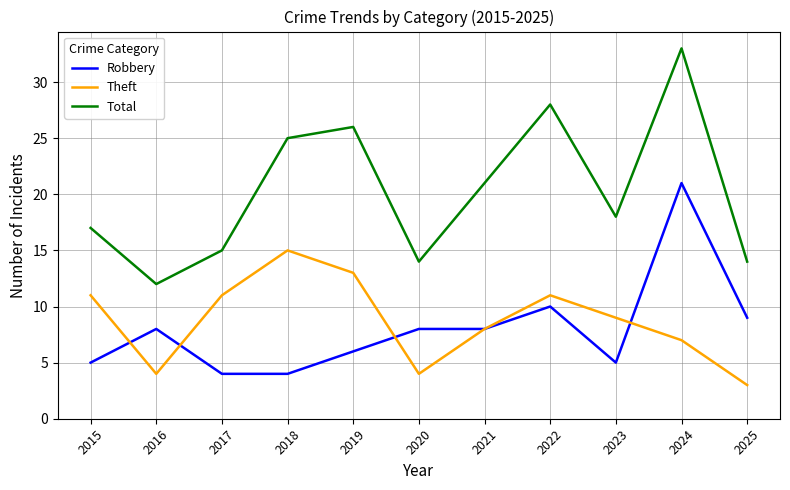

At how many categories does at least one series exceed 30?

1